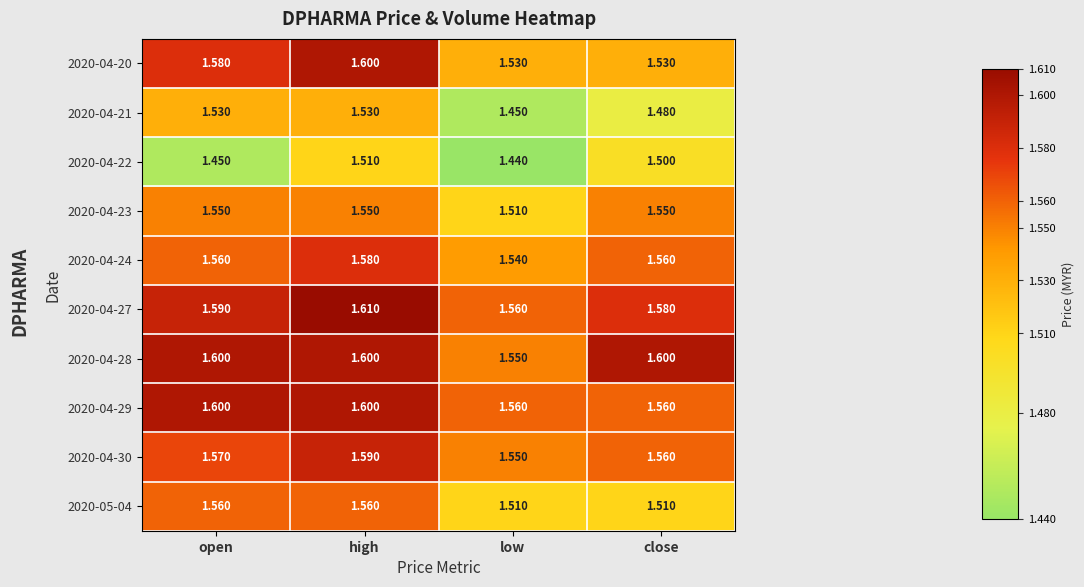

At which category is the sum across all series the highest?

high